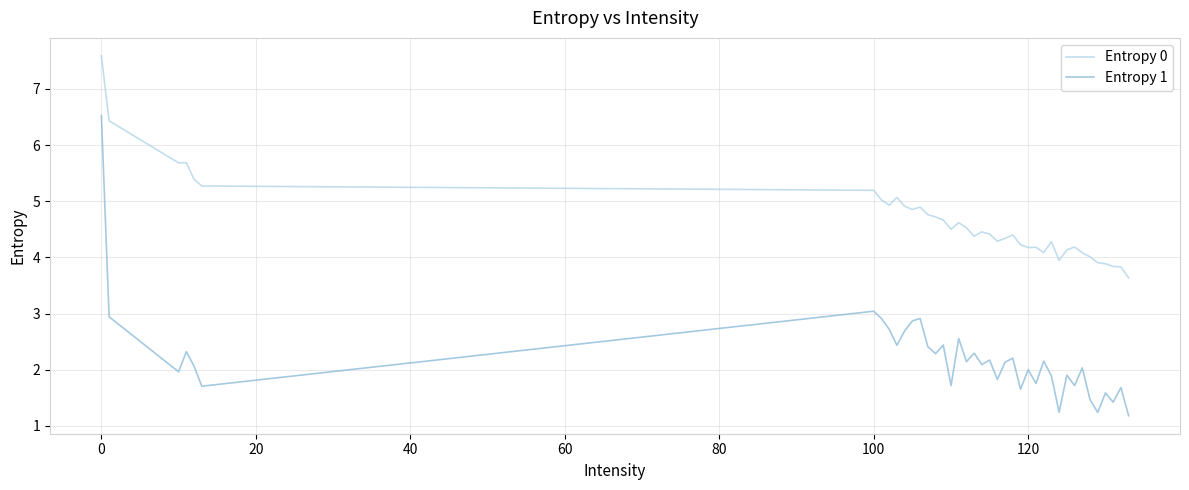

Which series has the widest spread of values?

Entropy 1